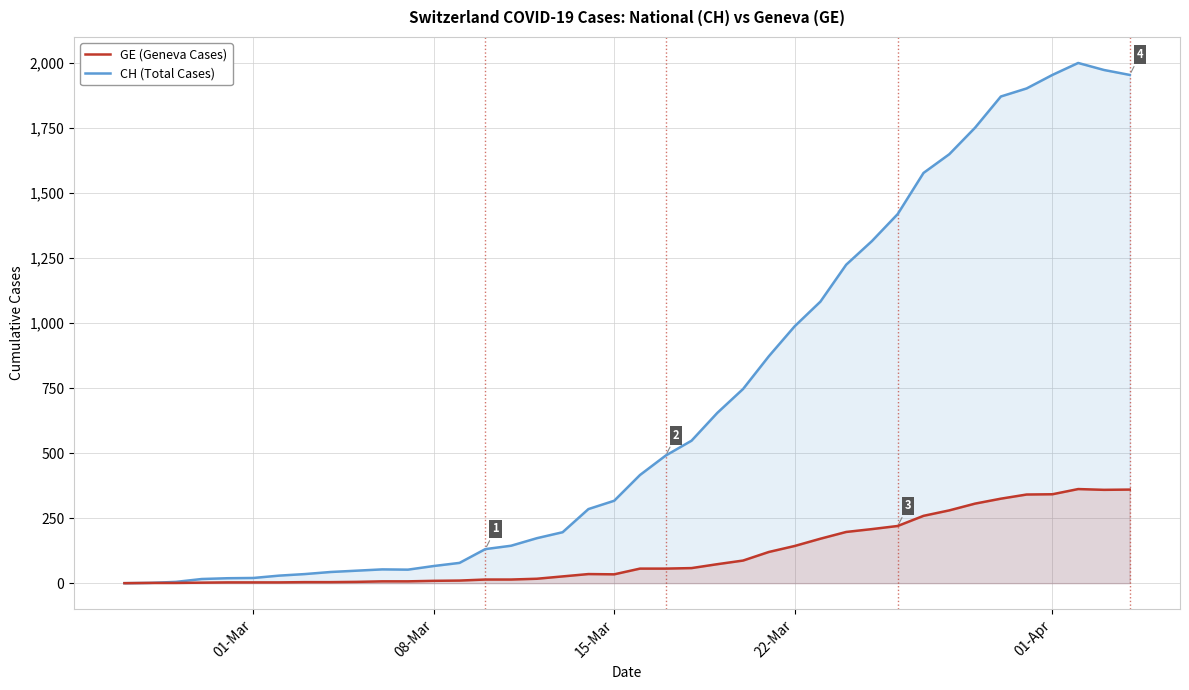

Which series has the widest spread of values?

CH (Total Cases)